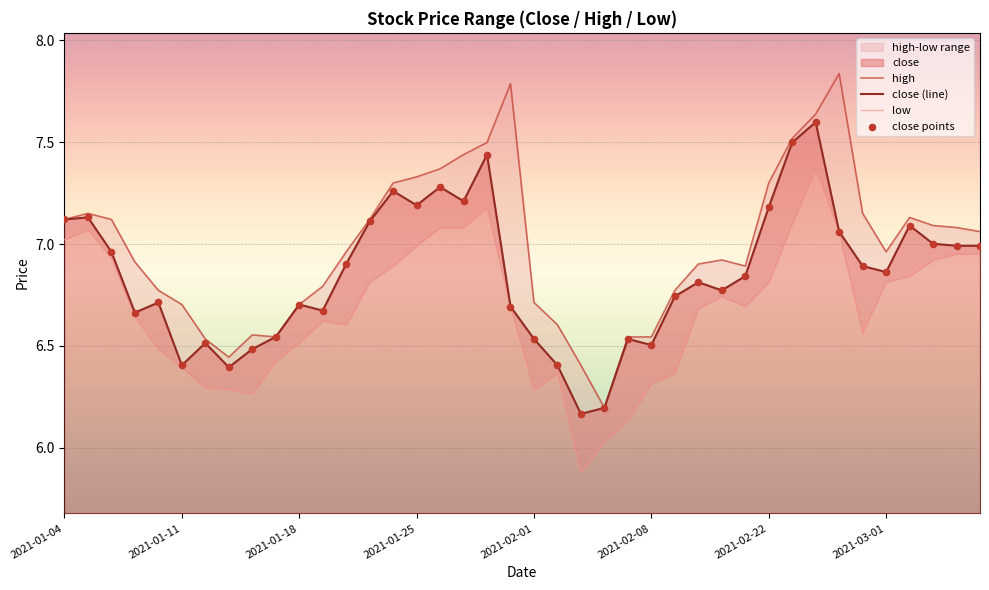

What is the total value across all series at 11?

26.8